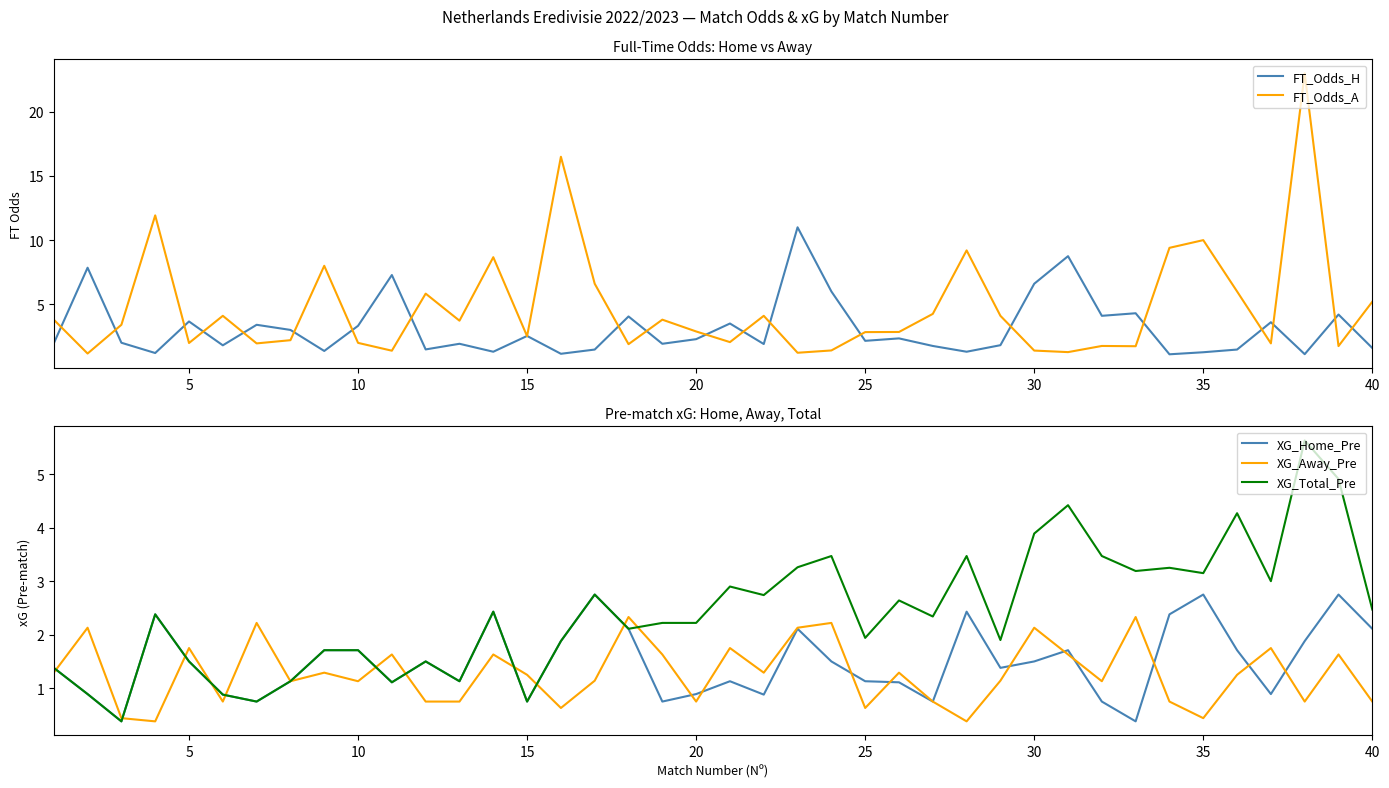

What is the highest value of the FT_Odds_A series?

23.0